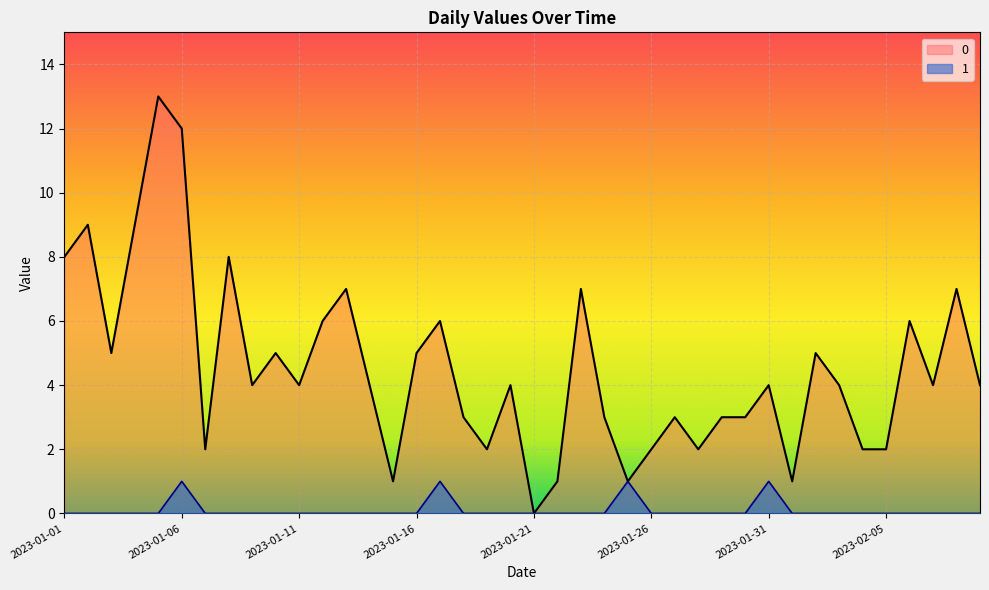

Where is 1 nearest to the value 0?

2023-01-01